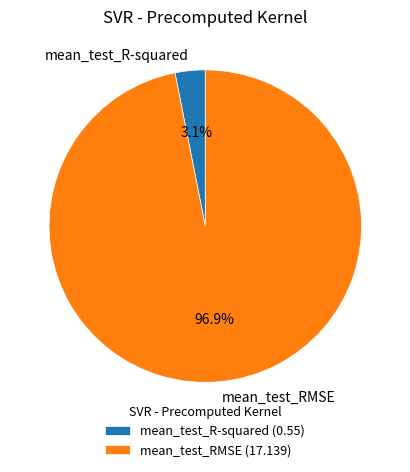

Does mean_test_R-squared represent more than half of the total?

No